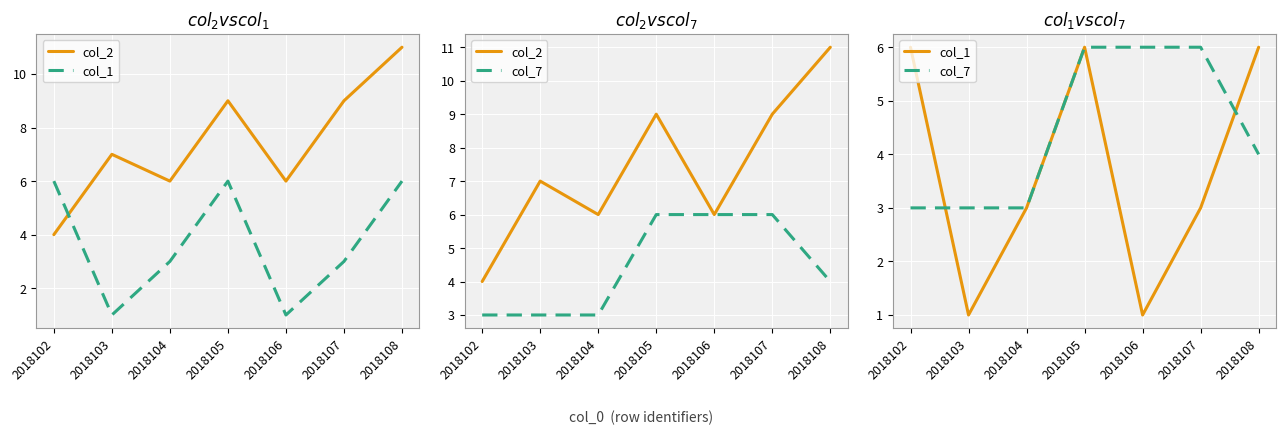

Reading right to left, what are all the values shown in this chart?

col_2: 11	9	6	9	6	7	4
col_1: 6	3	1	6	3	1	6
col_7: 4	6	6	6	3	3	3